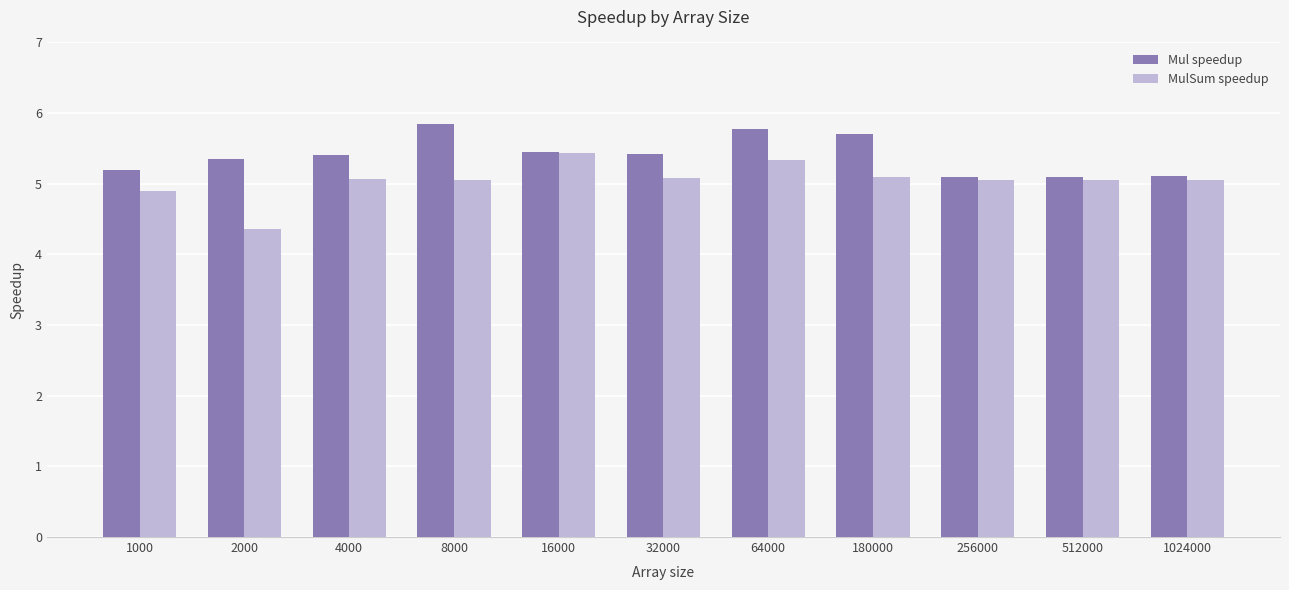

The MulSum speedup series shows 5.1 at 8000. True or false?

True